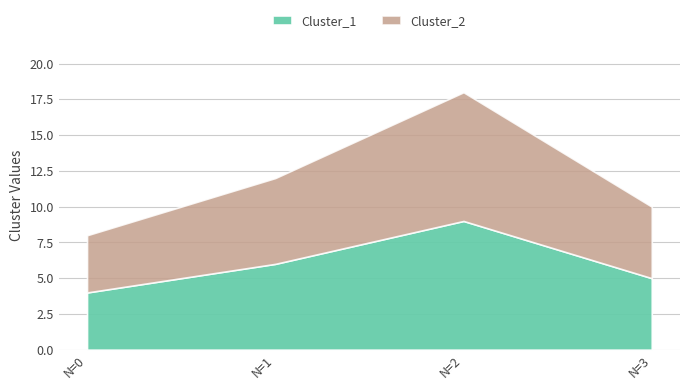

True or false: Cluster_1 and Cluster_2 cross at least once.

False